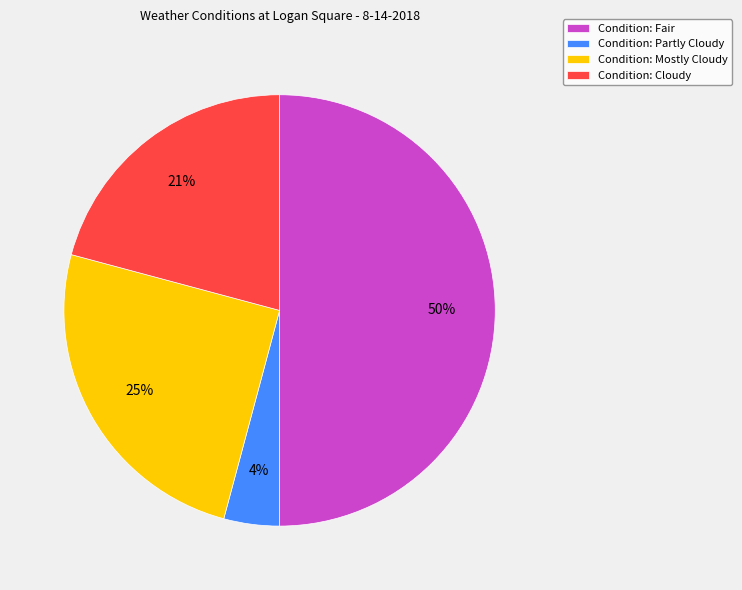

True or false: Condition: Mostly Cloudy accounts for 13% of the total.

False